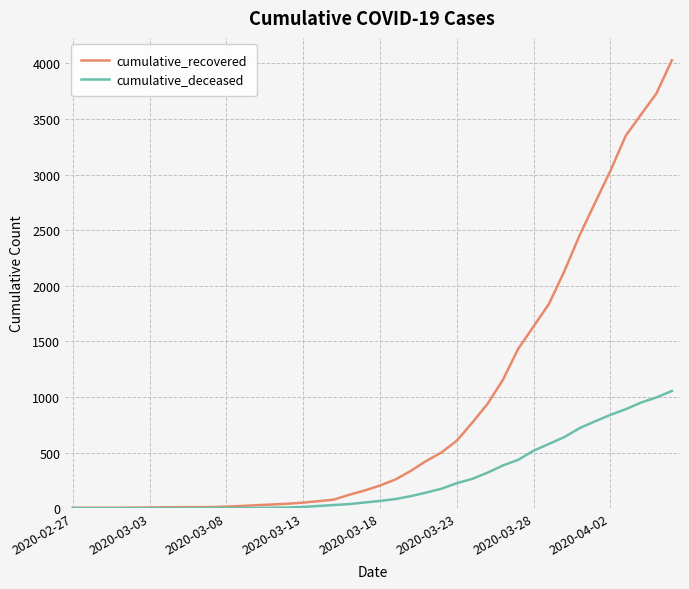

What is the highest value of the cumulative_recovered series?

4028